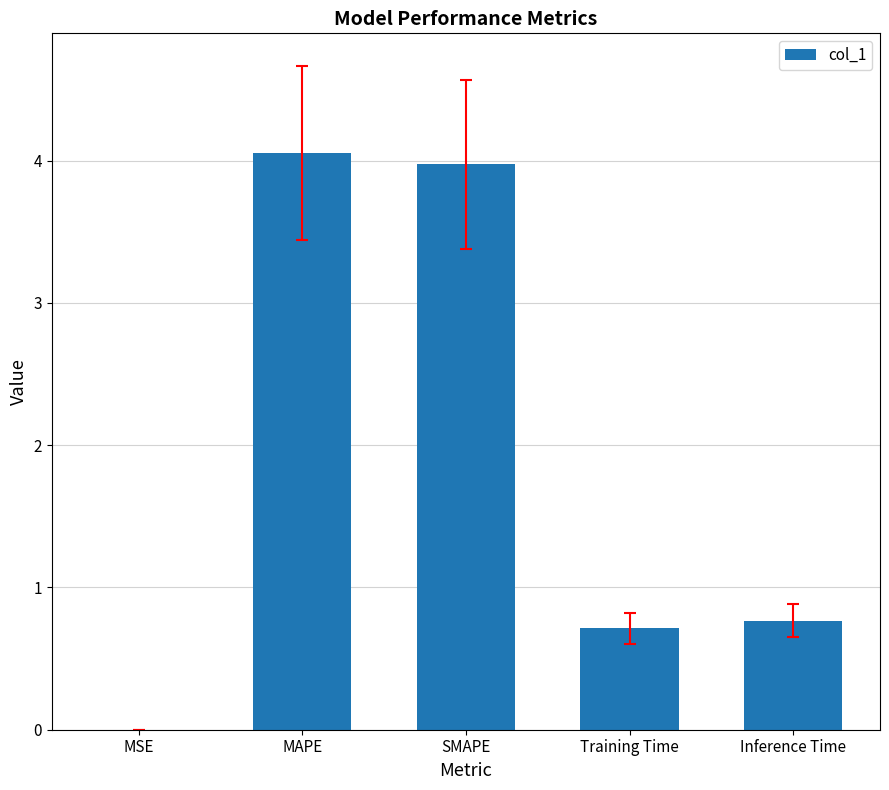

What is the change in value from SMAPE to Inference Time?

-3.2